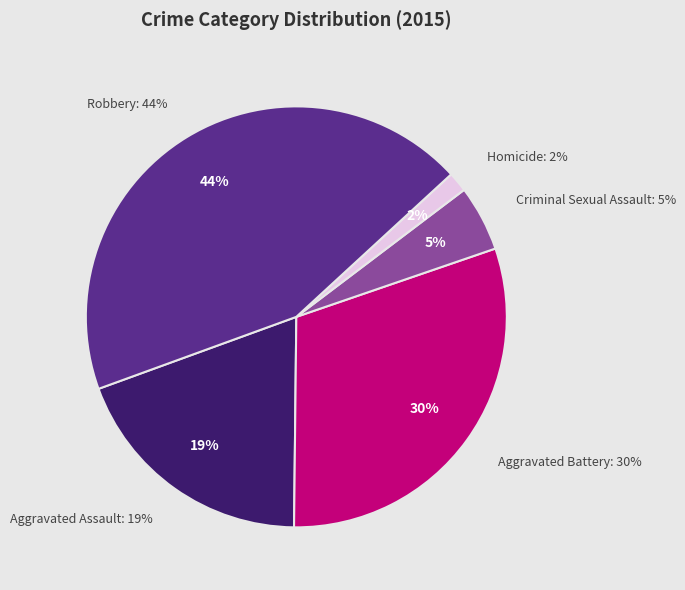

True or false: Aggravated Assault accounts for 10% of the total.

False